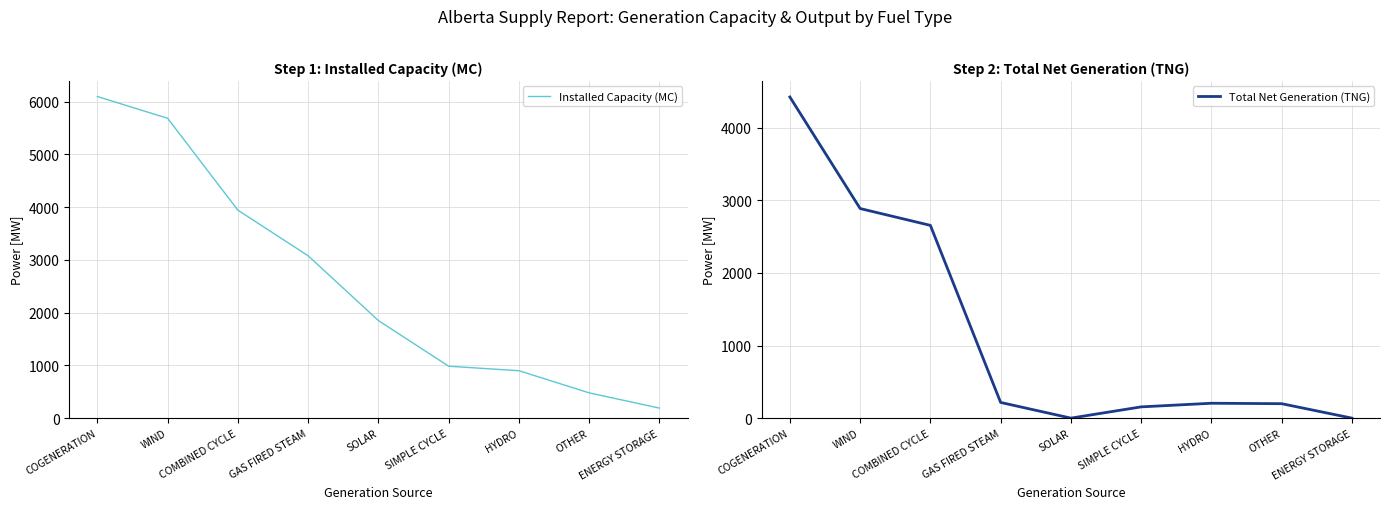

How many lines are shown in the chart?

2